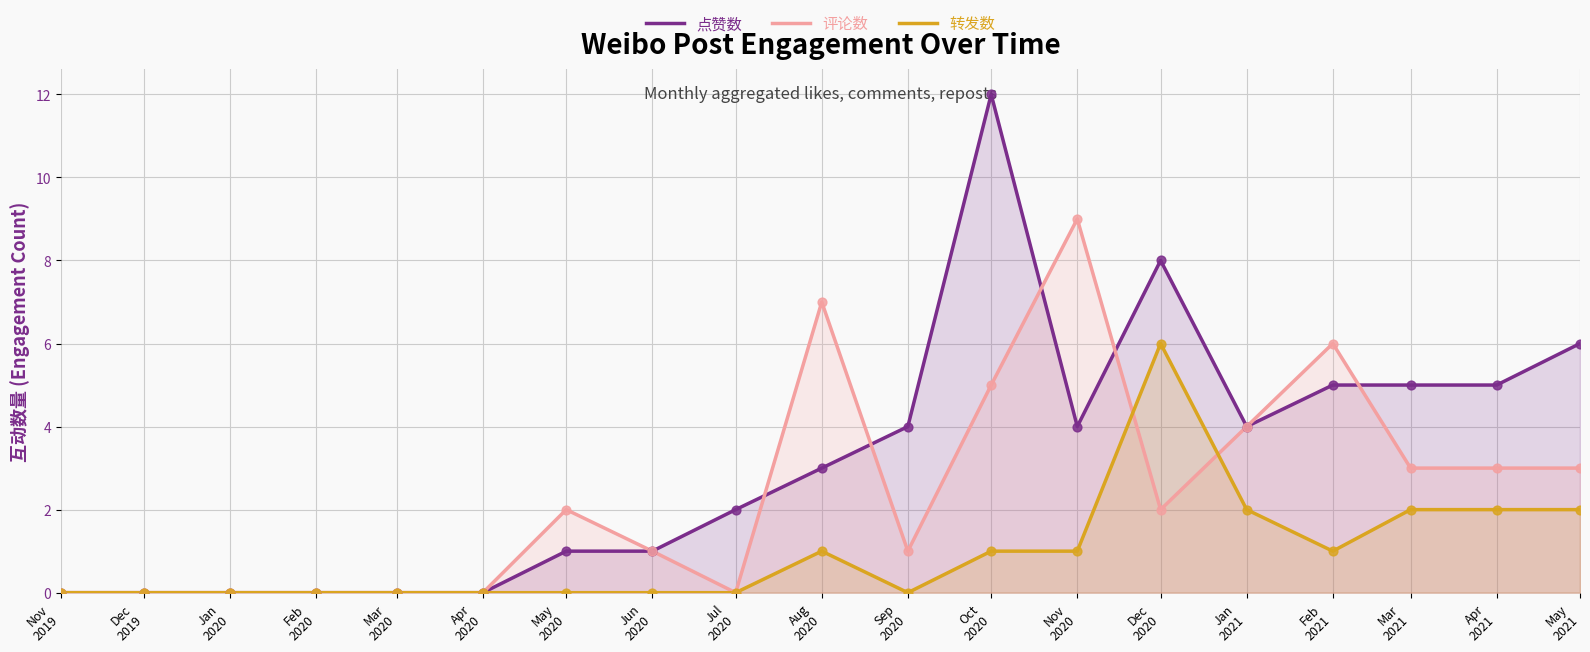

What are all the series names shown in the legend?

点赞数, 评论数, 转发数